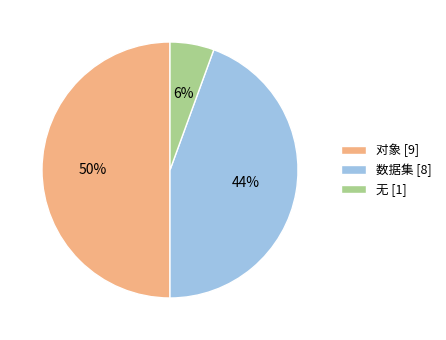

Does 无 [1] account for over 50% of the chart?

No